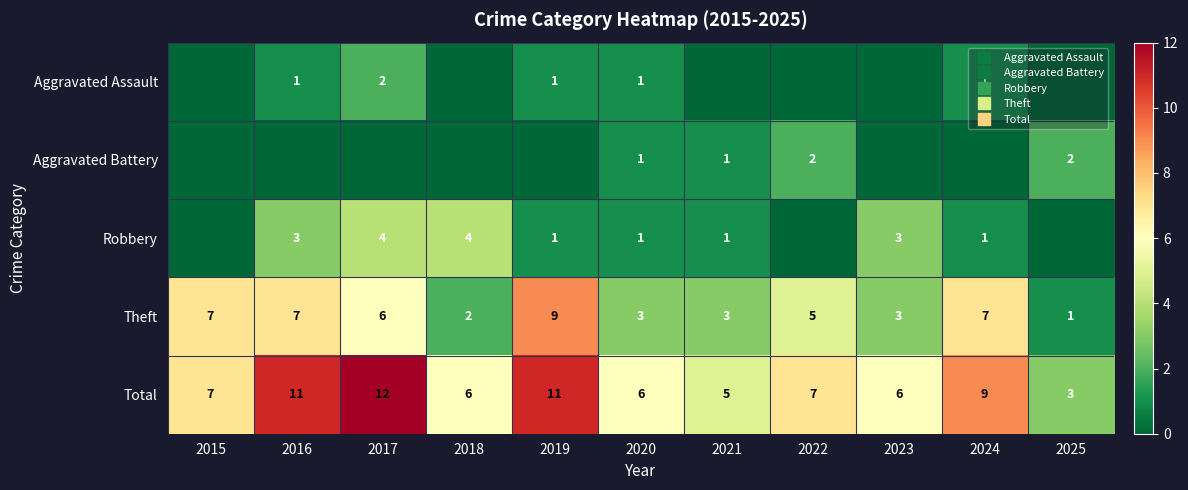

Which series has the widest spread of values?

Total